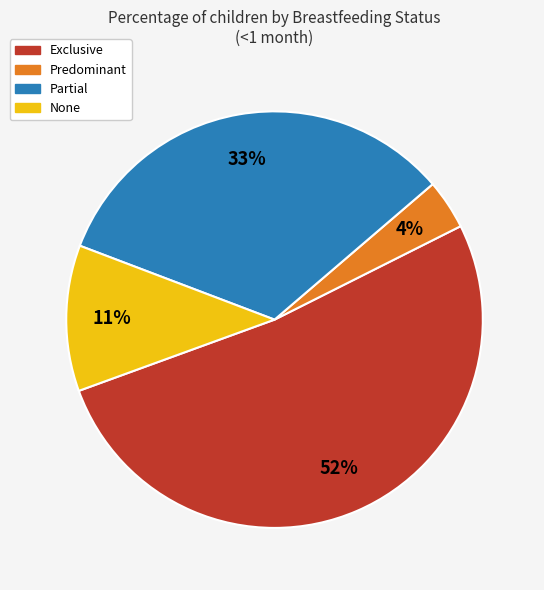

Which category has the smallest portion of the pie?

Predominant